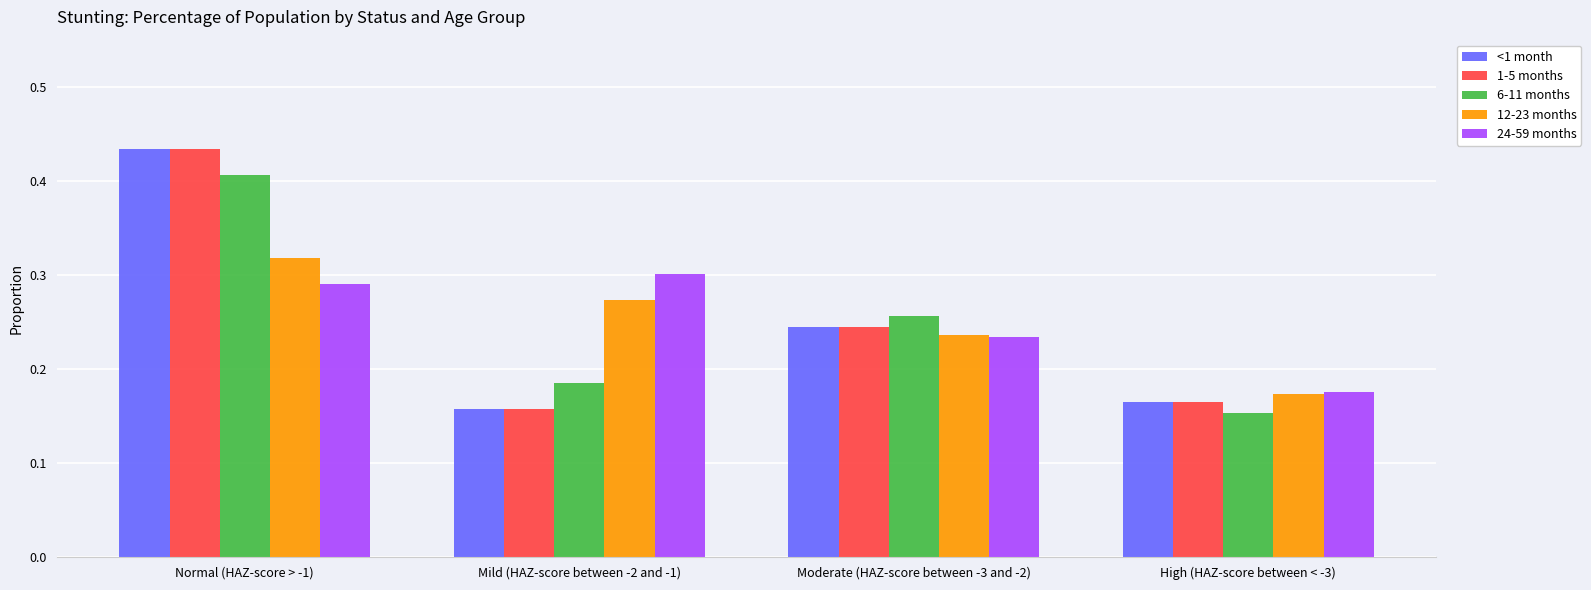

What is the sum of all 6-11 months values?

1.0